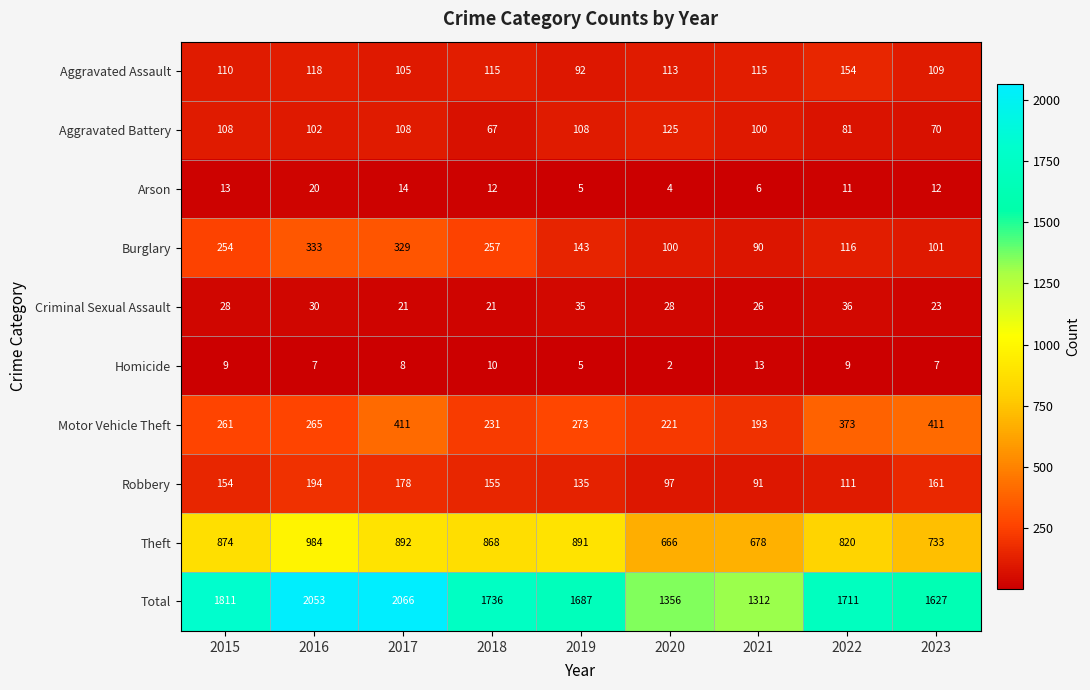

List the series in order of their peak value, highest first.

Total, Theft, Motor Vehicle Theft, Burglary, Robbery, Aggravated Assault, Aggravated Battery, Criminal Sexual Assault, Arson, Homicide